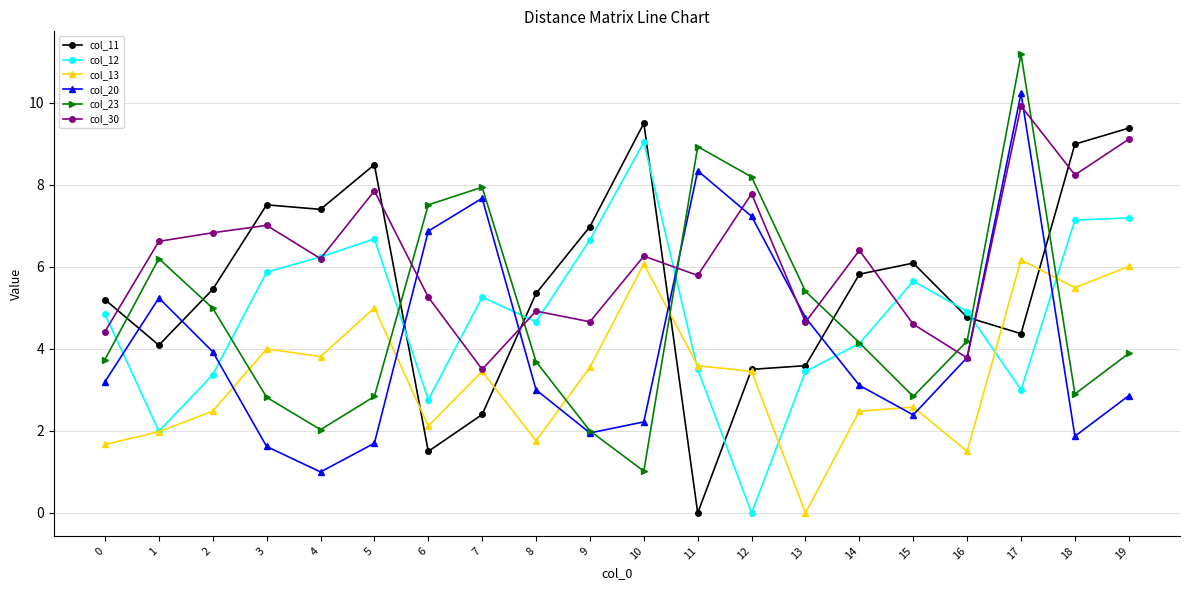

What is the maximum value for col_20?

10.2